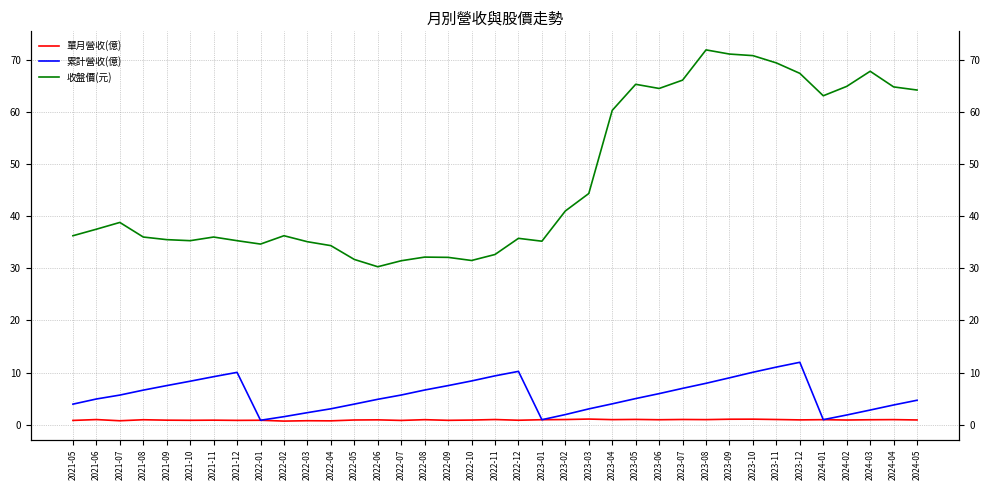

The 單月營收(億) series shows 1.1 at 2023-10. True or false?

True